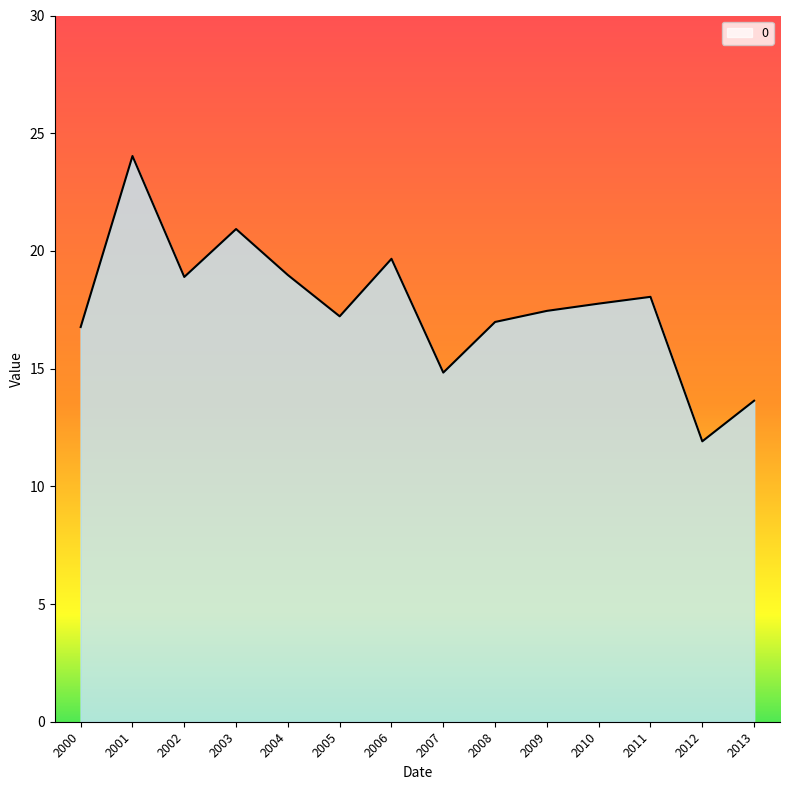

What is the change in value from 2006 to 2013?

-6.0